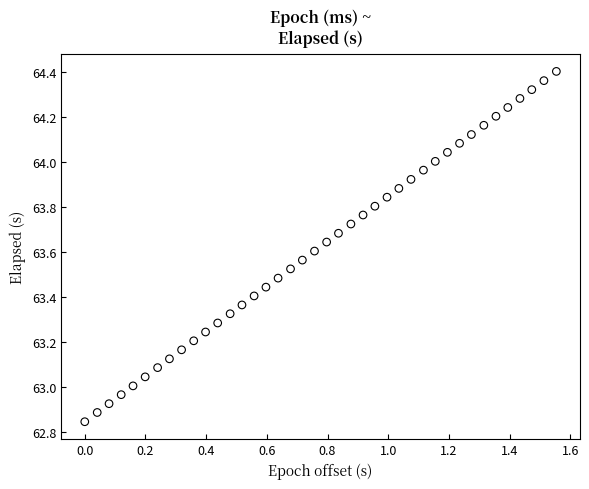

What is the range of X values (max minus min)?

1.6